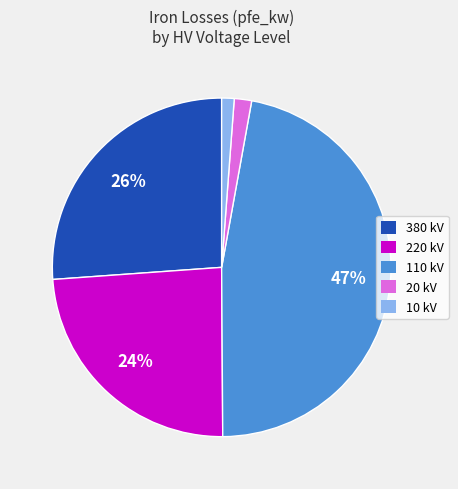

Count the number of slices in the pie.

5